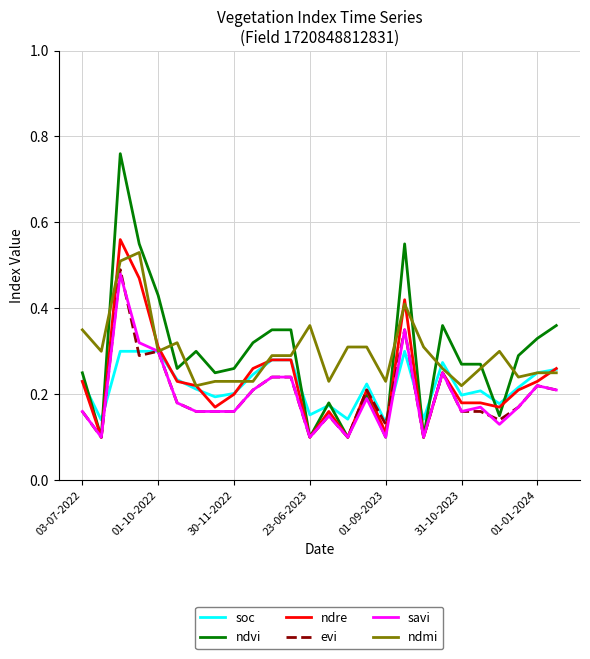

Which series has the largest range (max minus min)?

ndvi